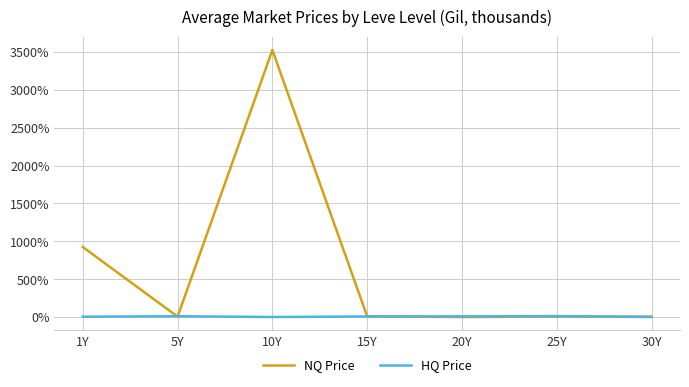

What is the highest value of the NQ Price series?

3525.7